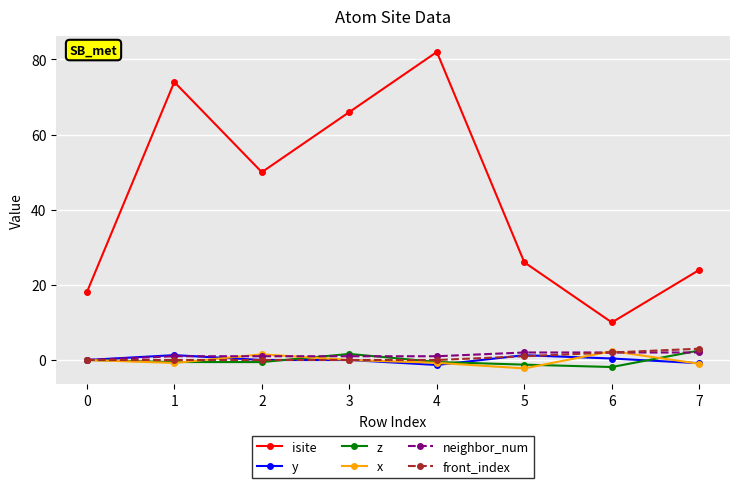

Read the isite value at 1.

74.0